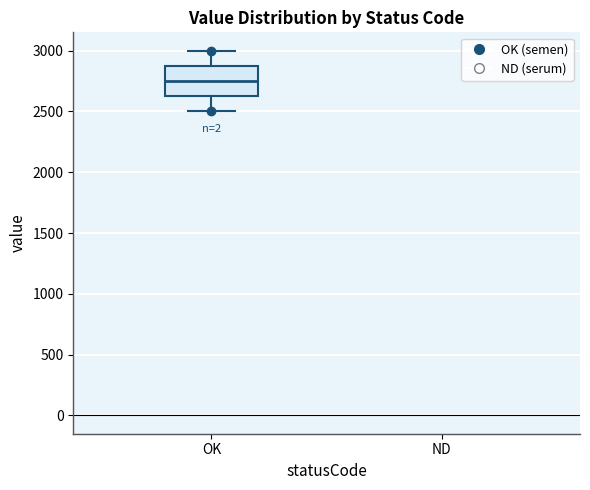

Where does the upper whisker of the box for OK end on the y-axis? The values are not printed on the chart, so give them approximately, as read against the axis.

3000